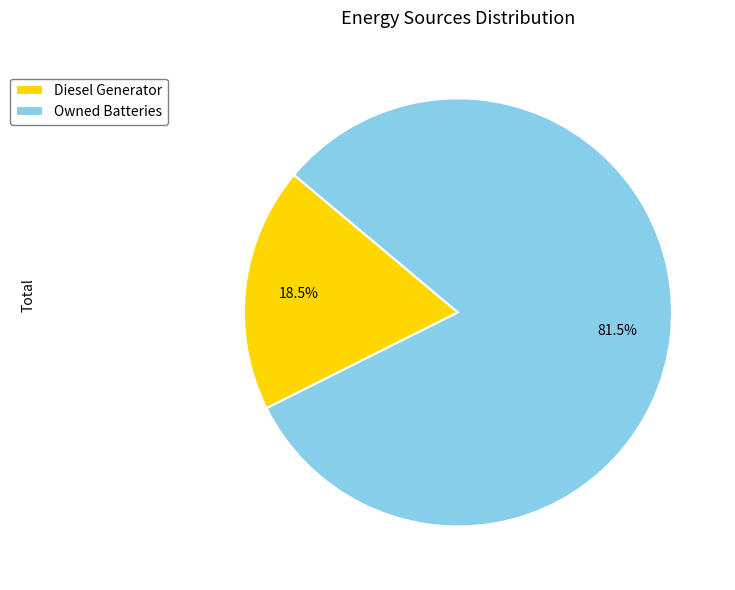

How much of the chart is everything except Owned Batteries?

18.5%